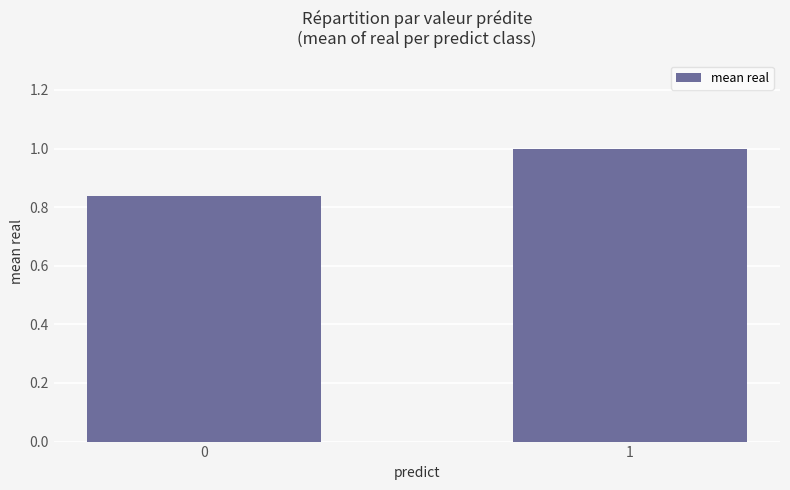

Rank the categories by value from lowest to highest.

0, 1